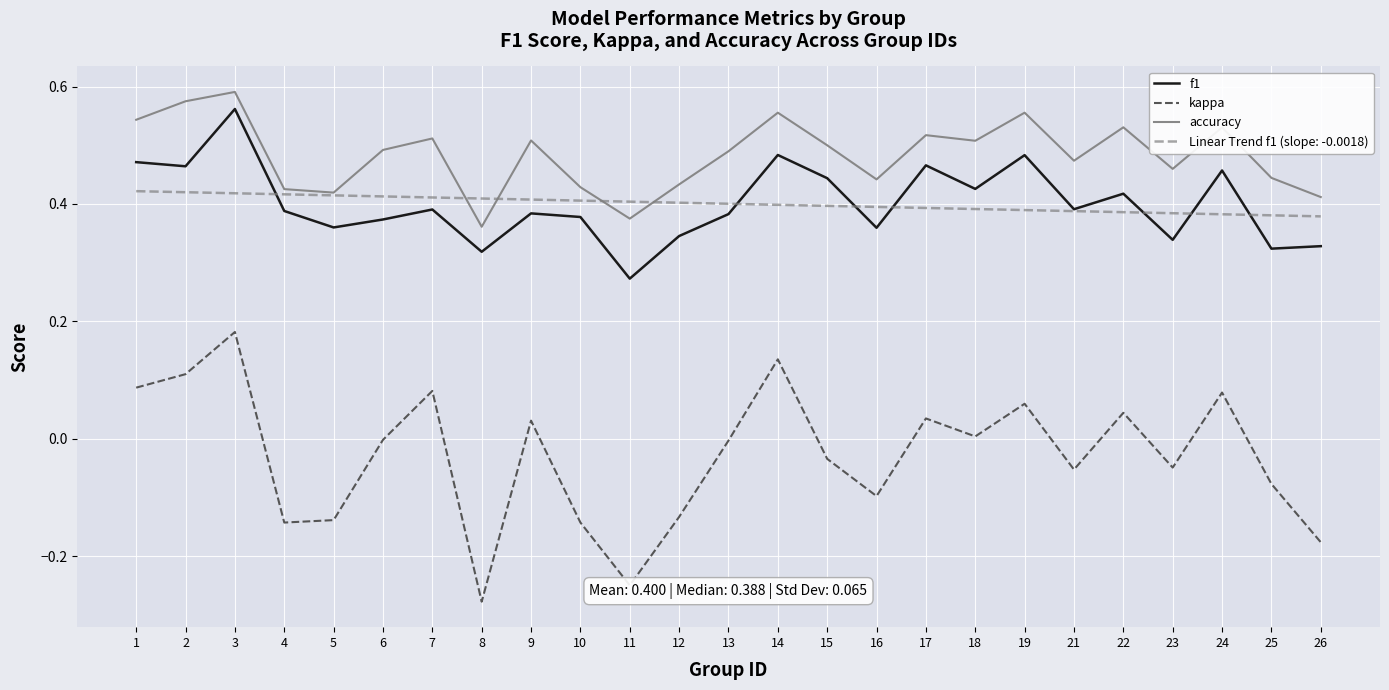

List the series in order of their peak value, lowest first.

kappa, Linear Trend f1 (slope: -0.0018), f1, accuracy